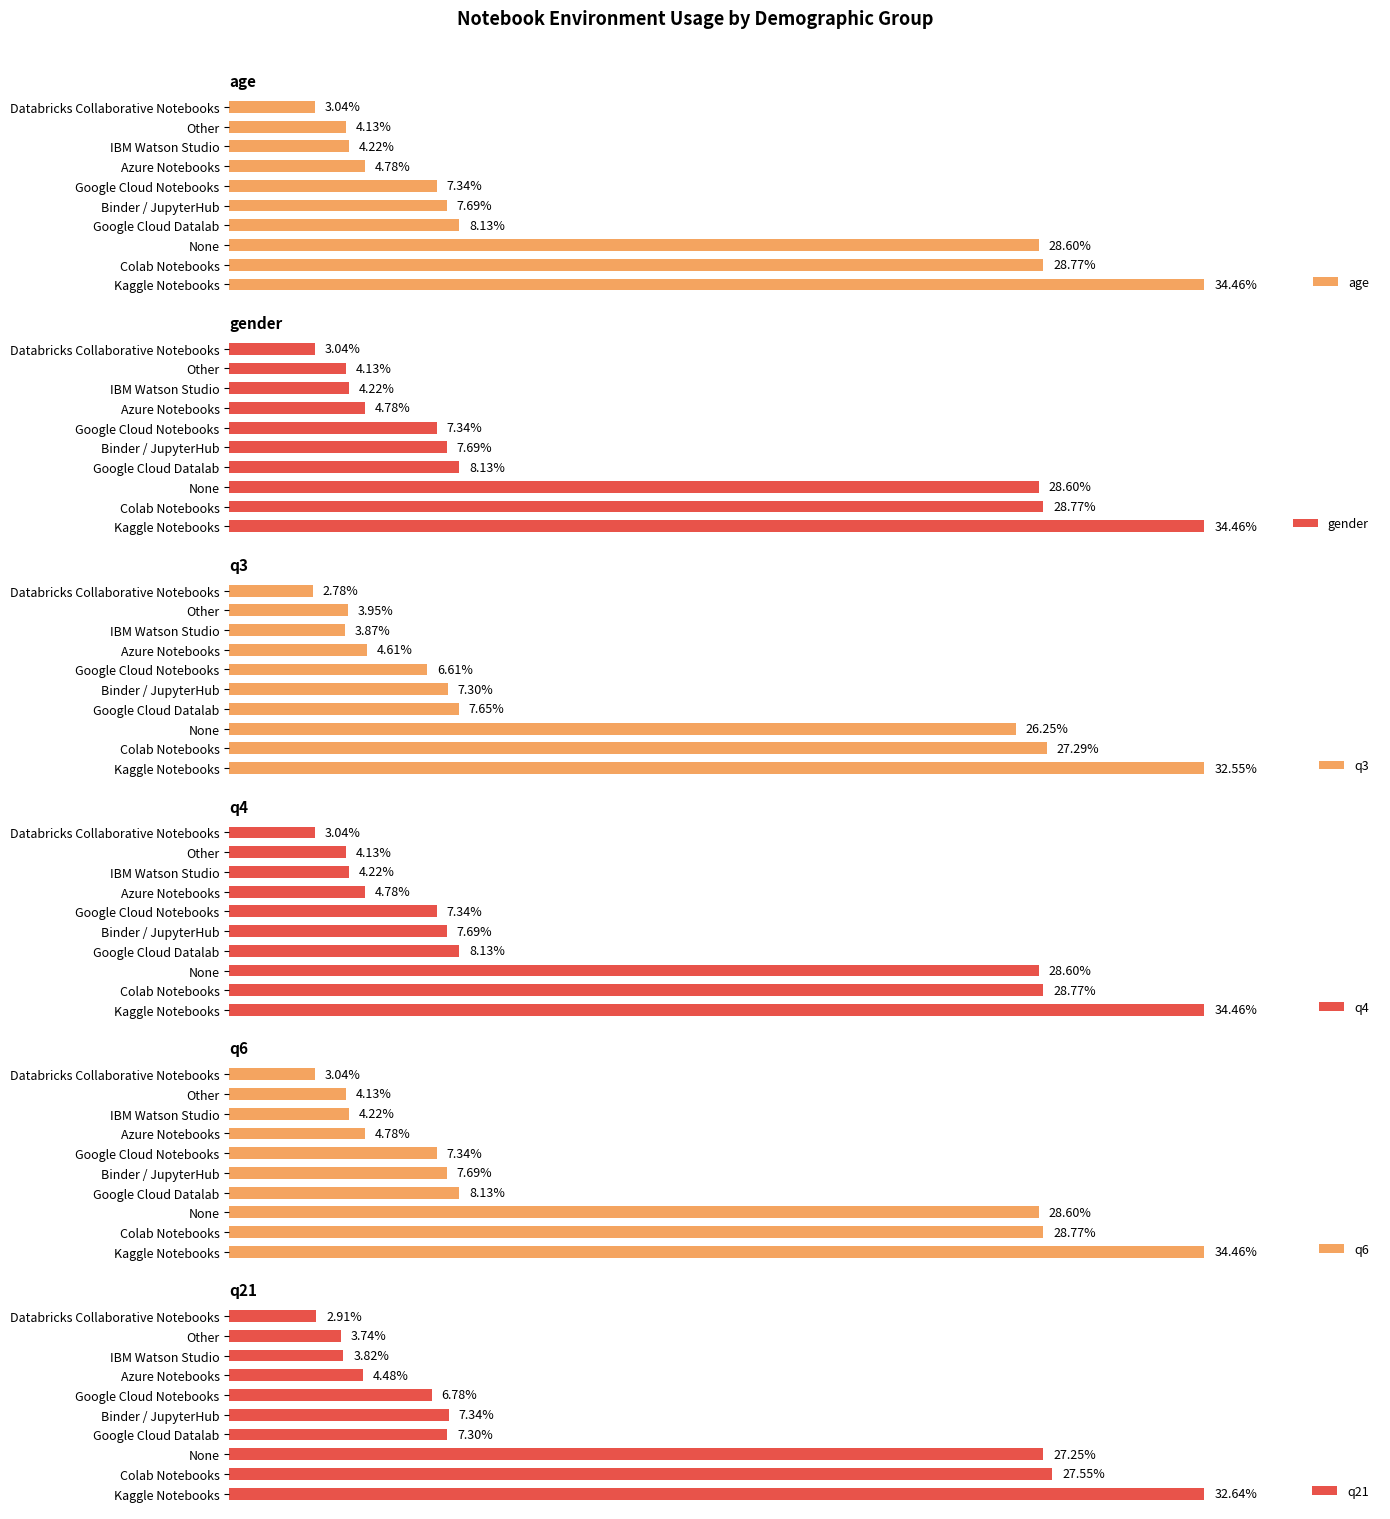

Where is age nearest to the value 18?

Google Cloud Datalab